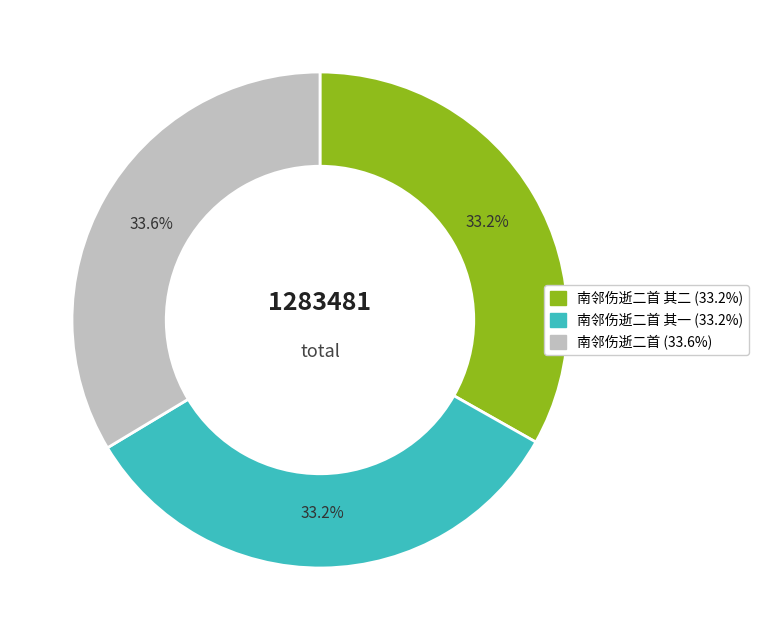

Does any single category account for the majority?

No